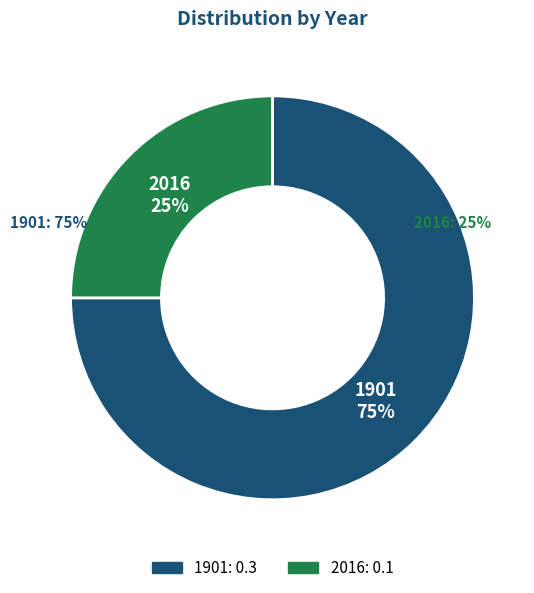

Between 1901 and 2016, which is larger?

1901